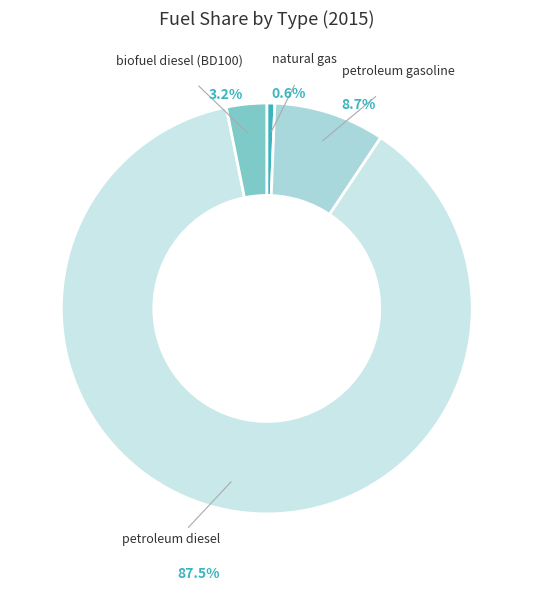

Which slice is the largest?

petroleum diesel